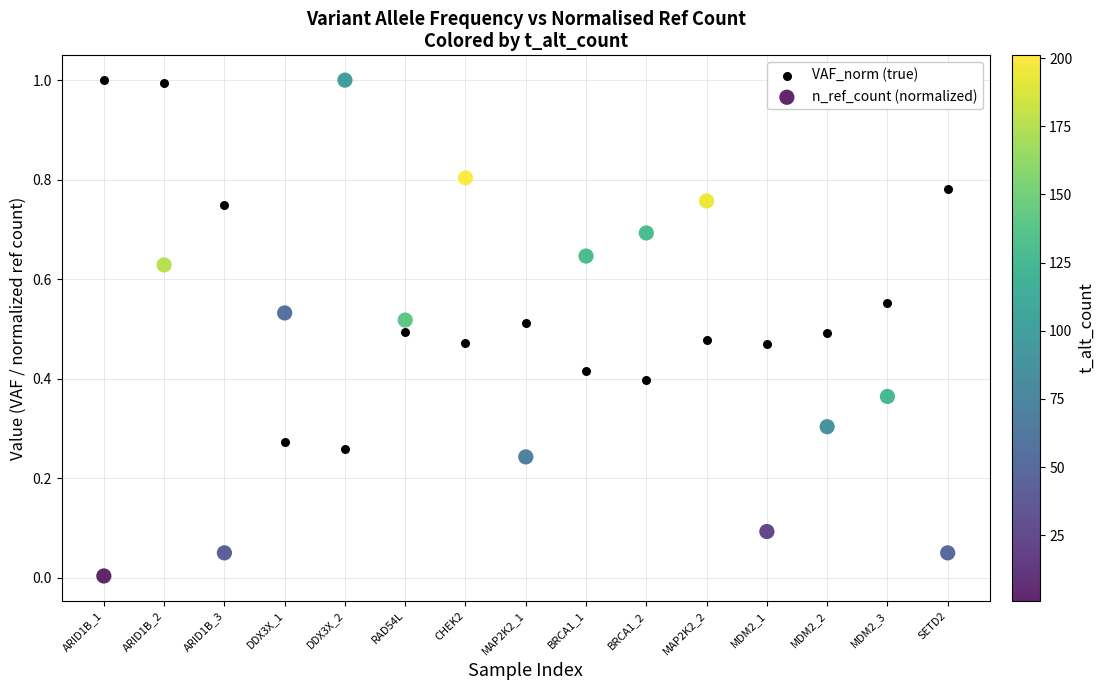

Which series has the widest spread of Y values?

n_ref_count (normalized)